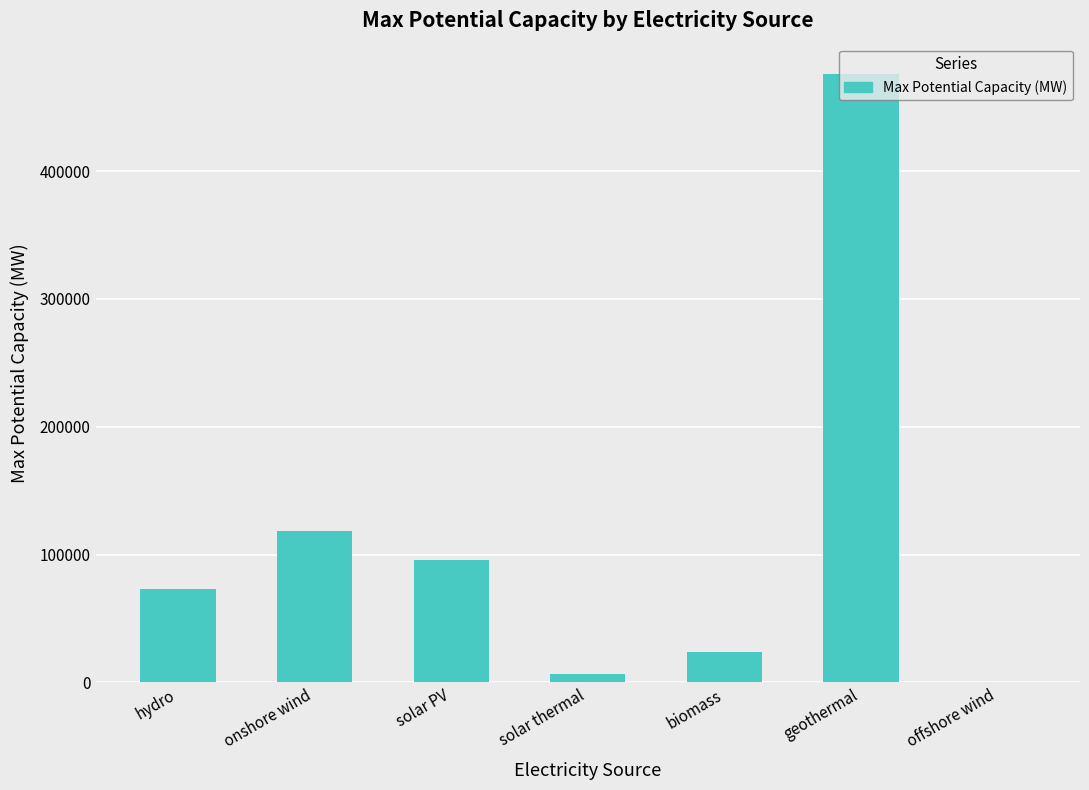

What is the average value?

113382.2